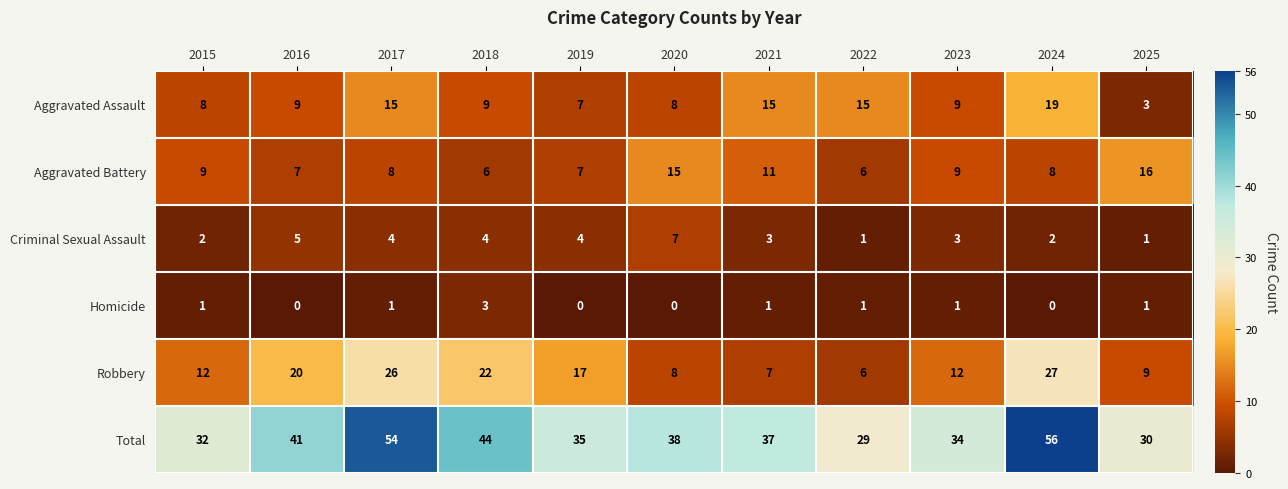

Which label corresponds to the largest value in the chart?

2024